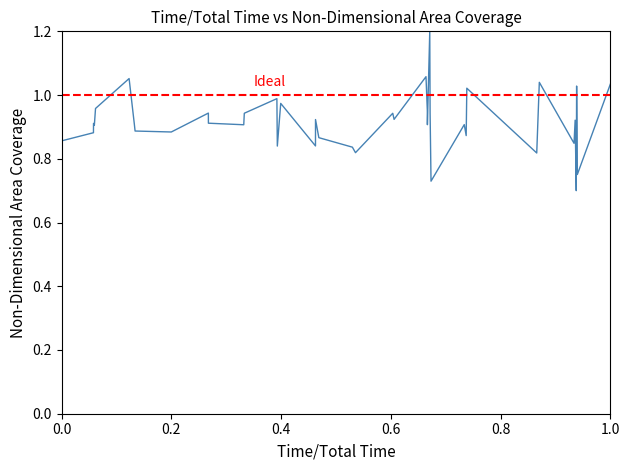

True or false: there are more than 1 points higher than both neighbors.

True